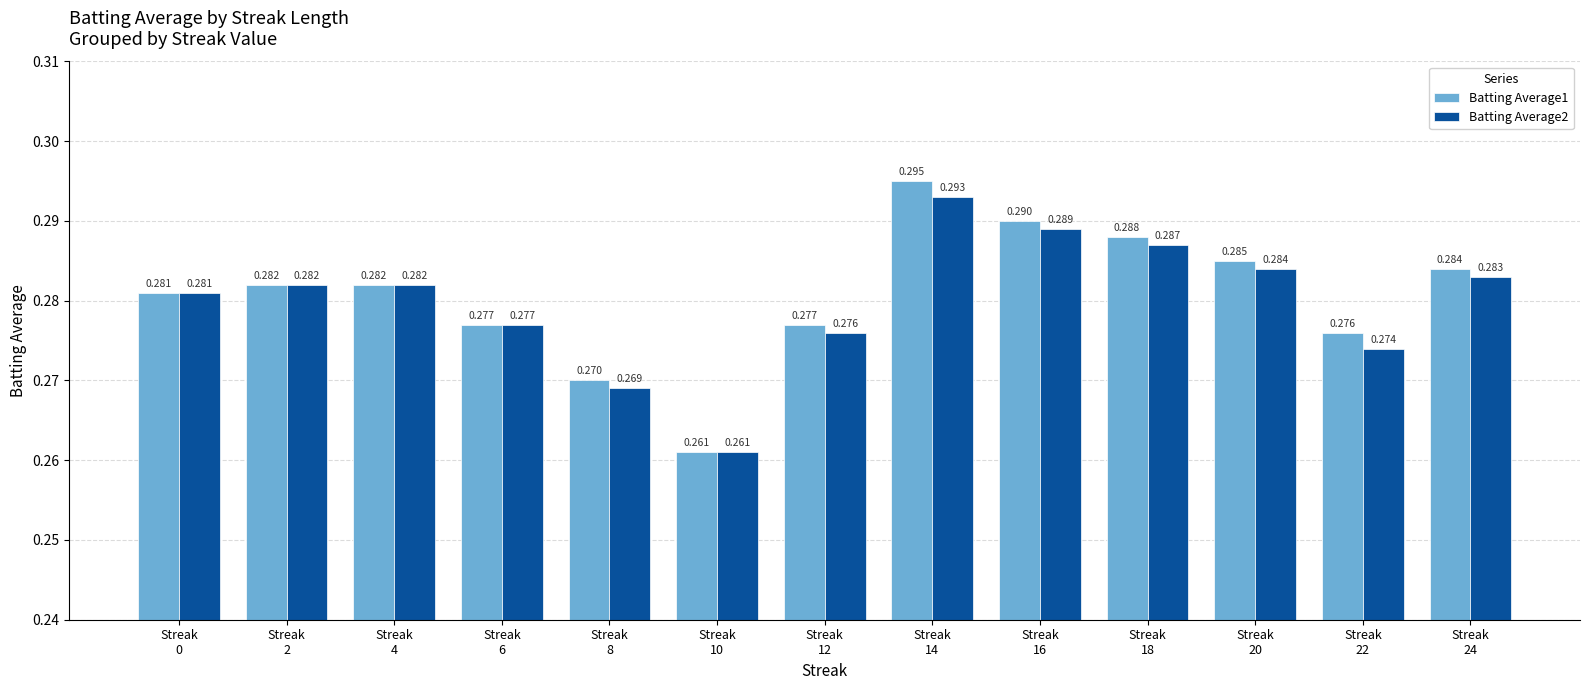

How many groups of bars are there?

13